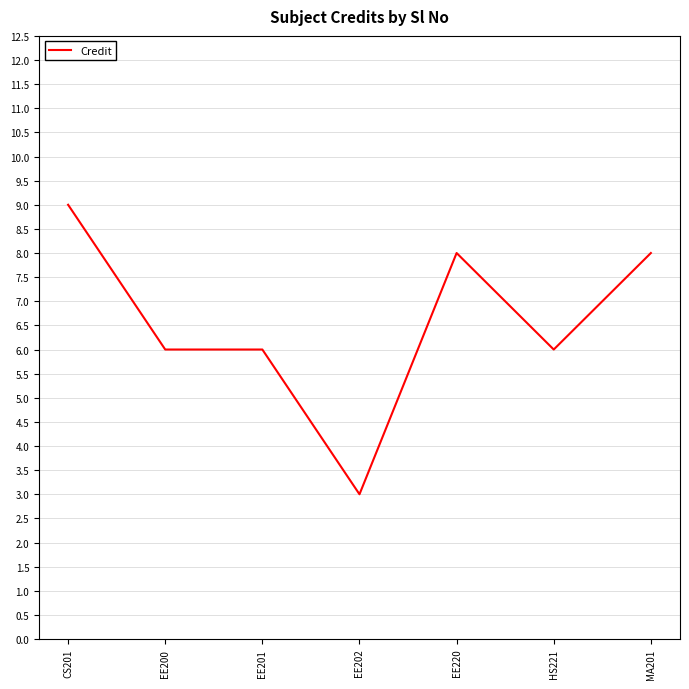

How many lines are shown in the chart?

1